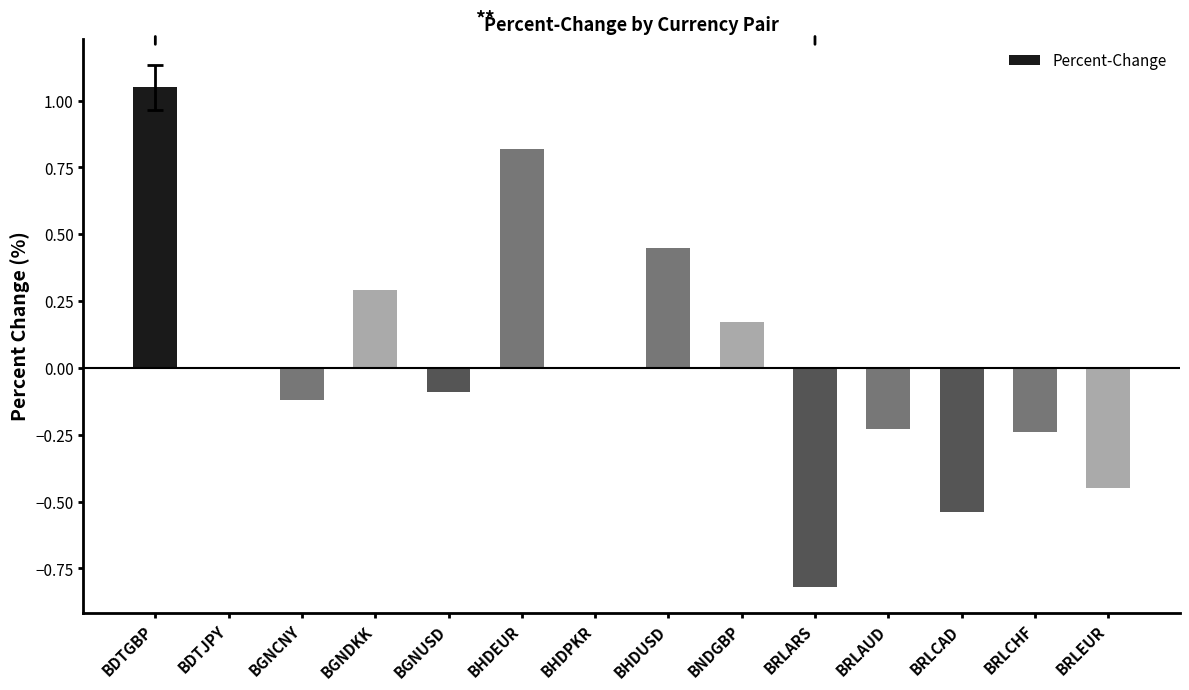

The chart shows a value of -1.3 at BRLARS. True or false?

False